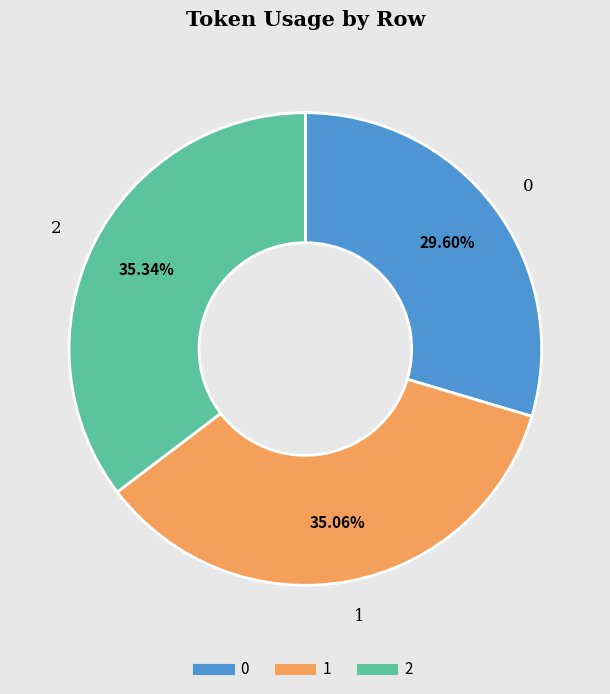

Approximately how many times larger is the value at 1 compared to 0?

1.2